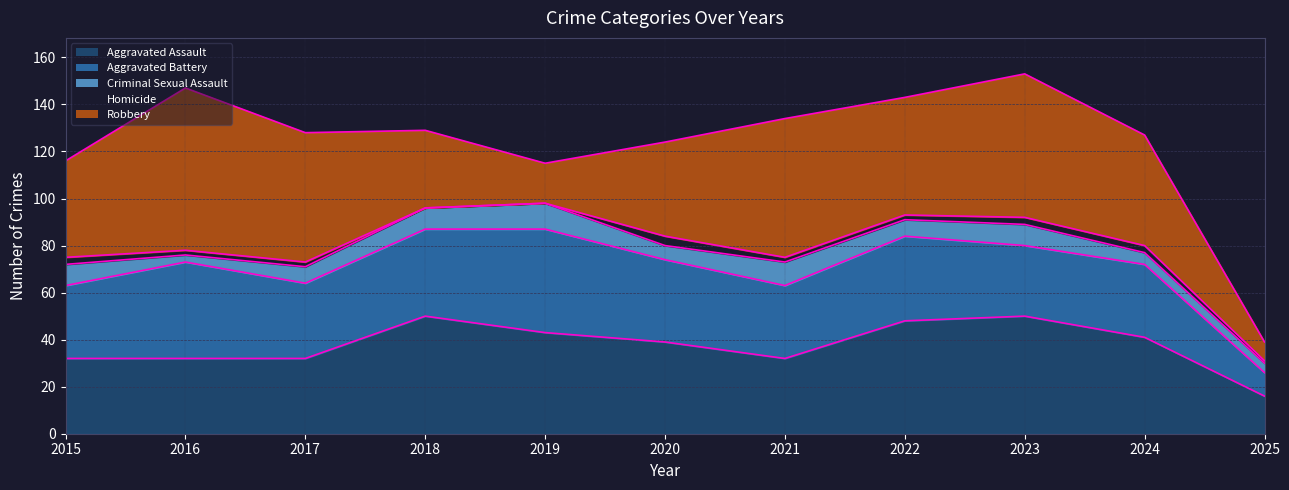

What is the value of the Aggravated Battery point at the 11th from the left?

10